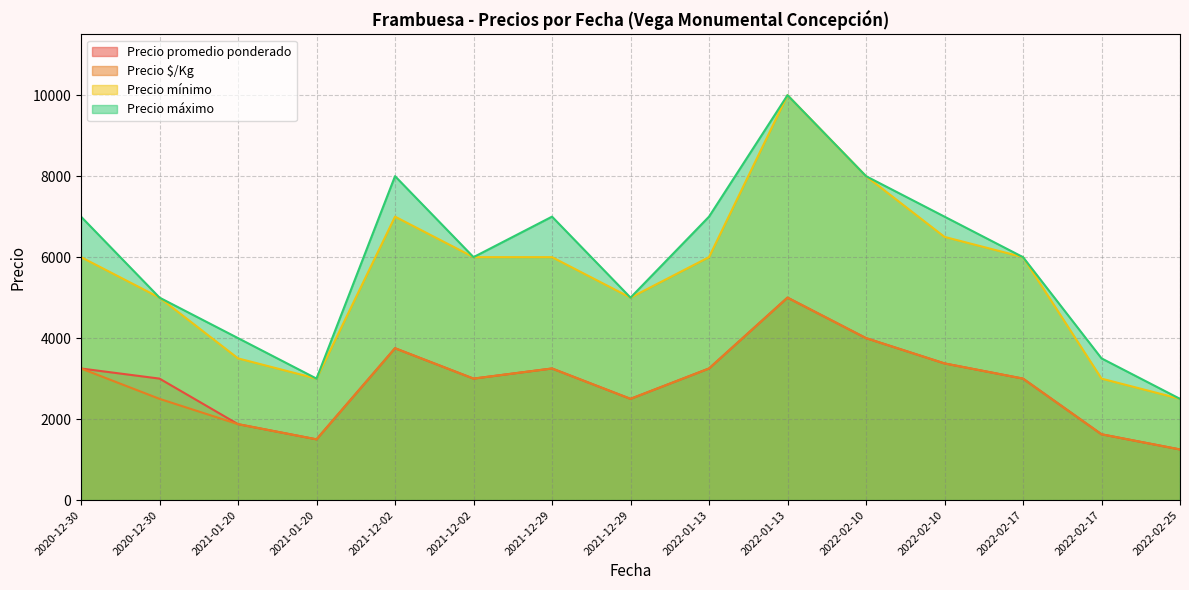

True or false: Precio mínimo has more than 2 interior local peaks.

False